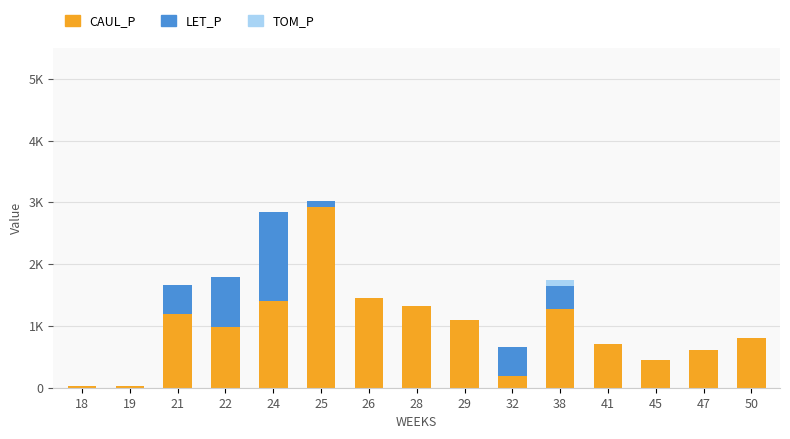

At how many categories does at least one series exceed 1763?

1